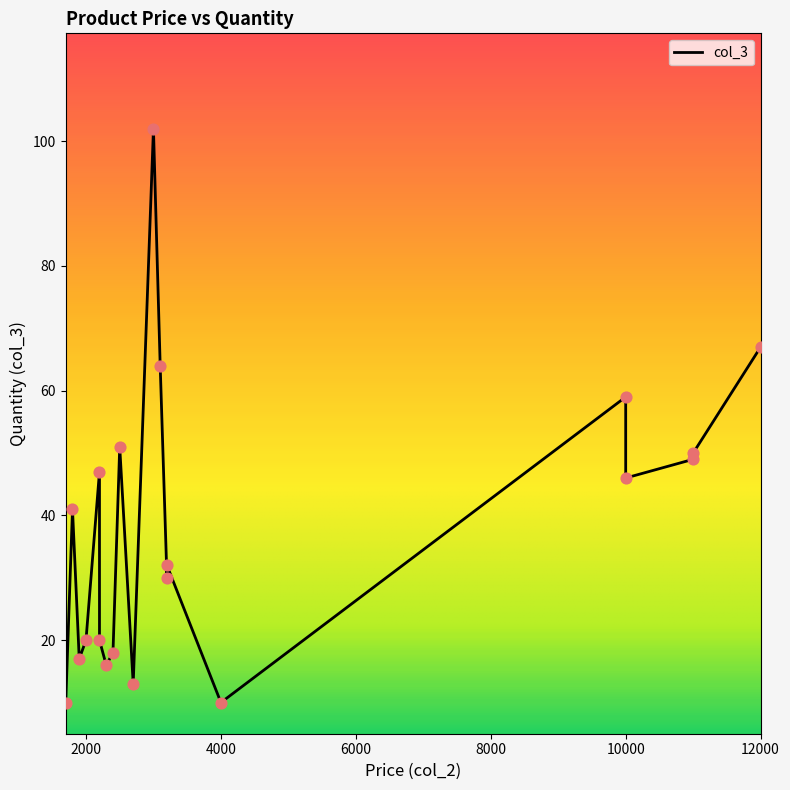

Approximately how many times larger is the value at 11000 compared to 2200?

2.5